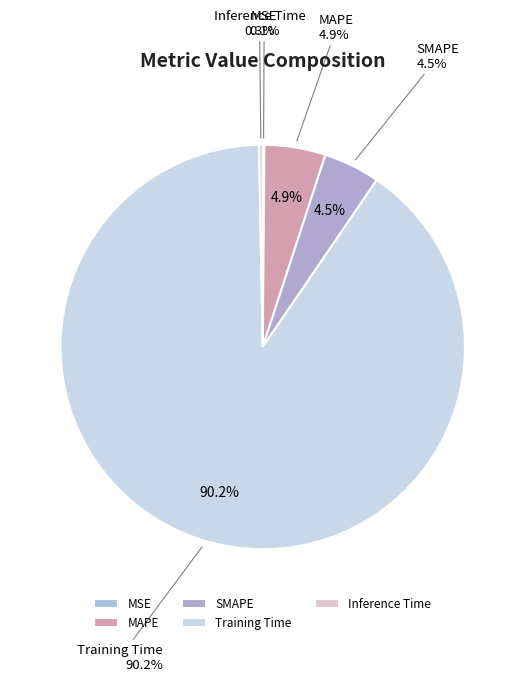

What is the smallest slice in the pie chart?

MSE